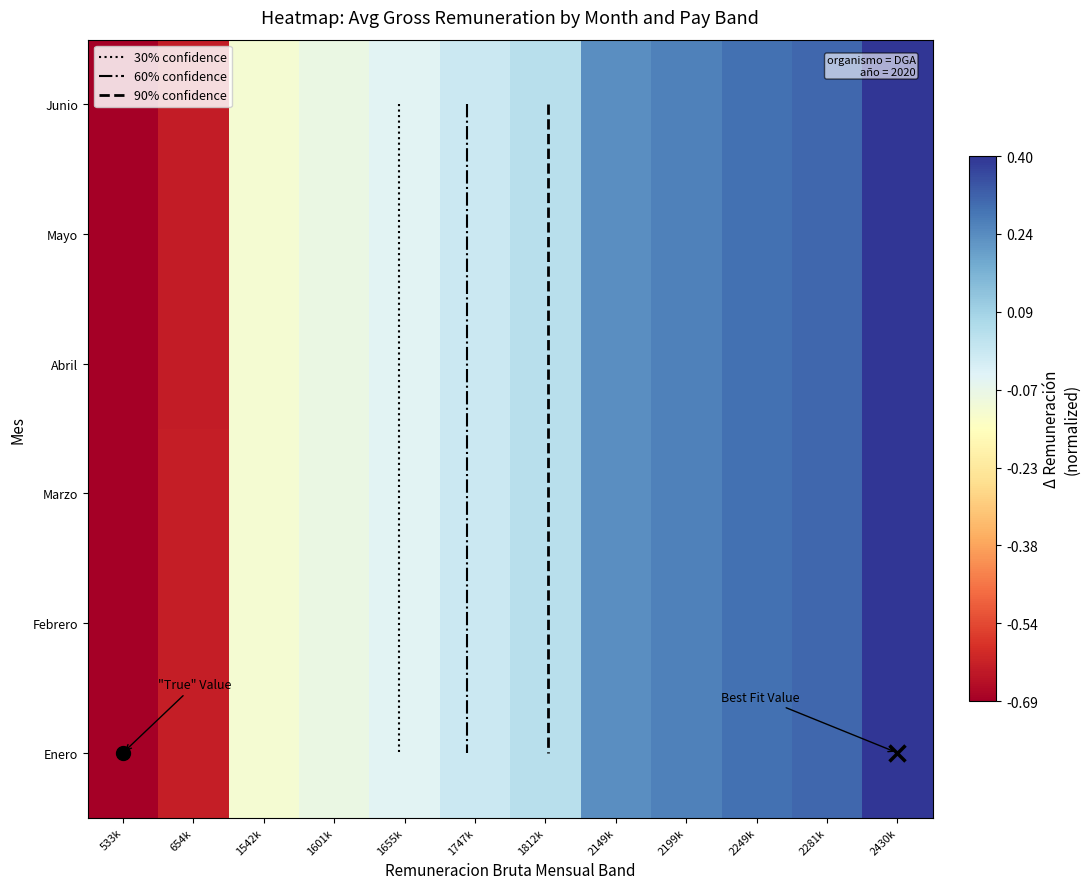

Which label corresponds to the smallest value in the chart?

533k